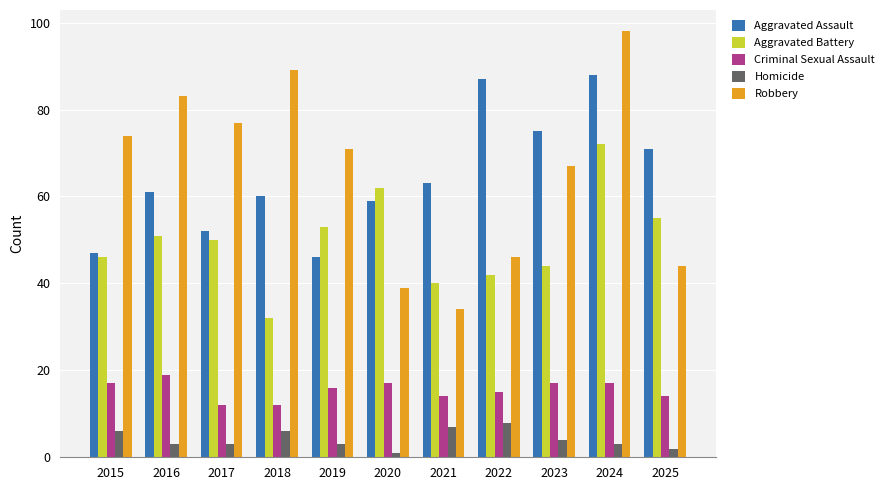

What is the greatest value displayed?

98